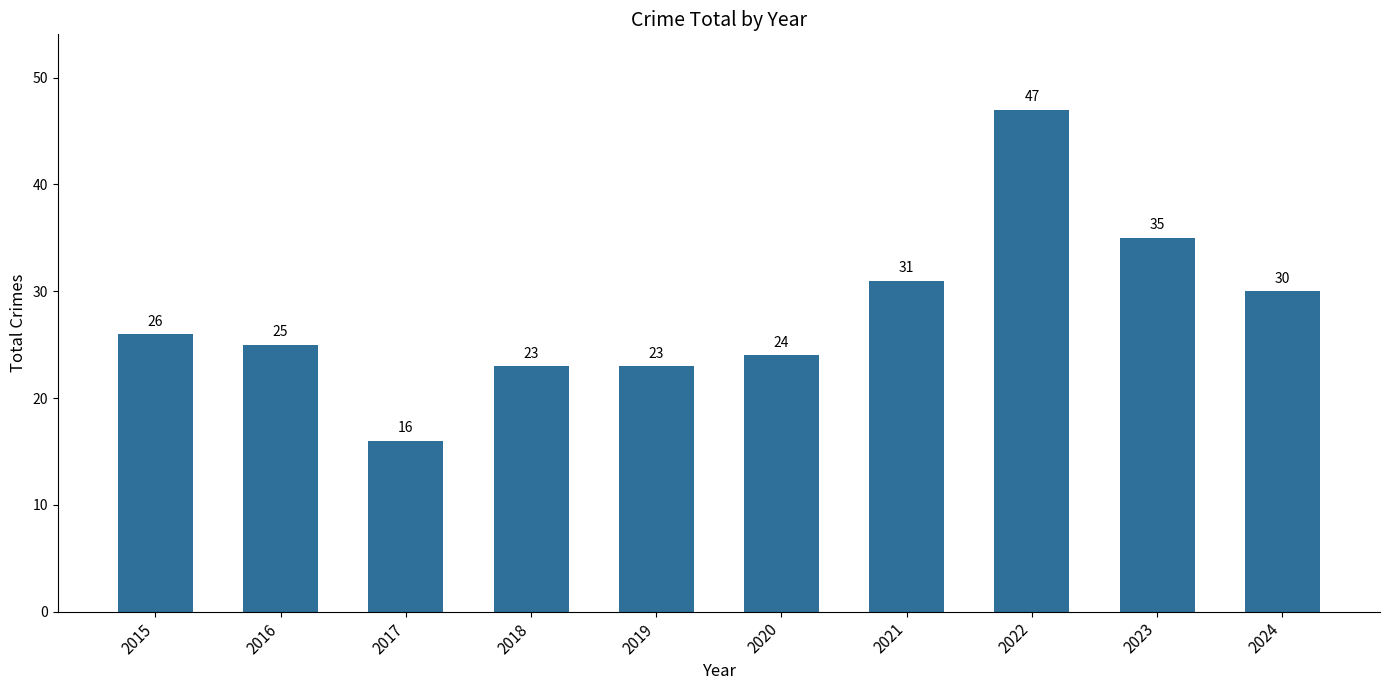

What is the difference between the maximum and second lowest values?

24